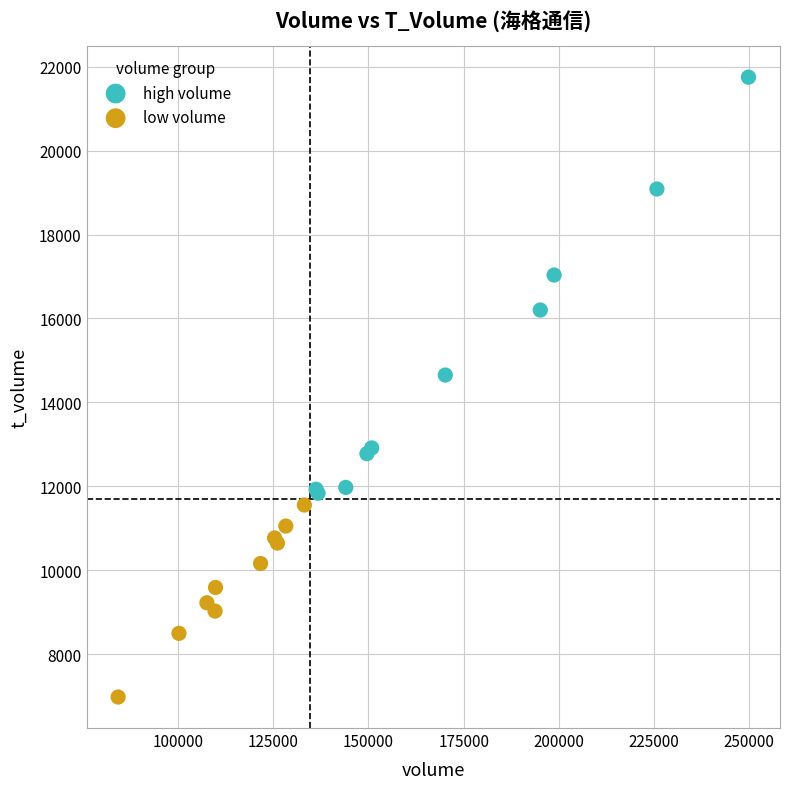

What are all the series names shown in the legend?

high volume, low volume